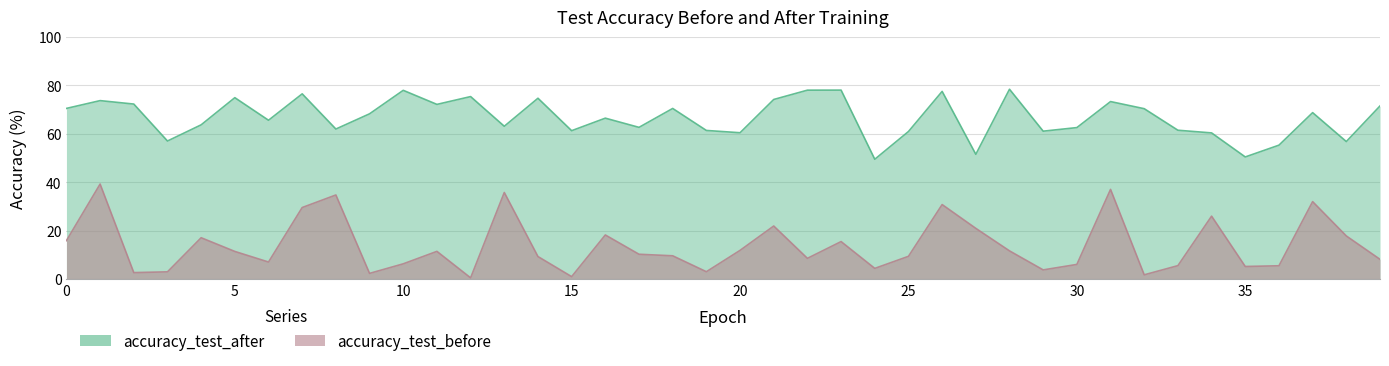

What is the total value across all series at 7?

106.0